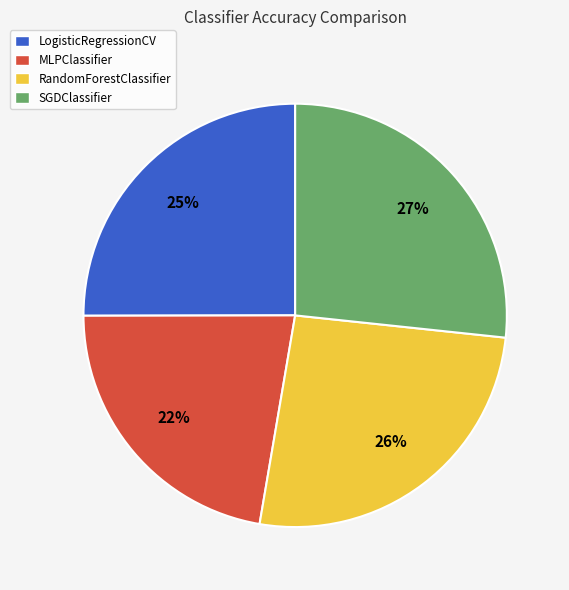

Does MLPClassifier represent more than half of the total?

No